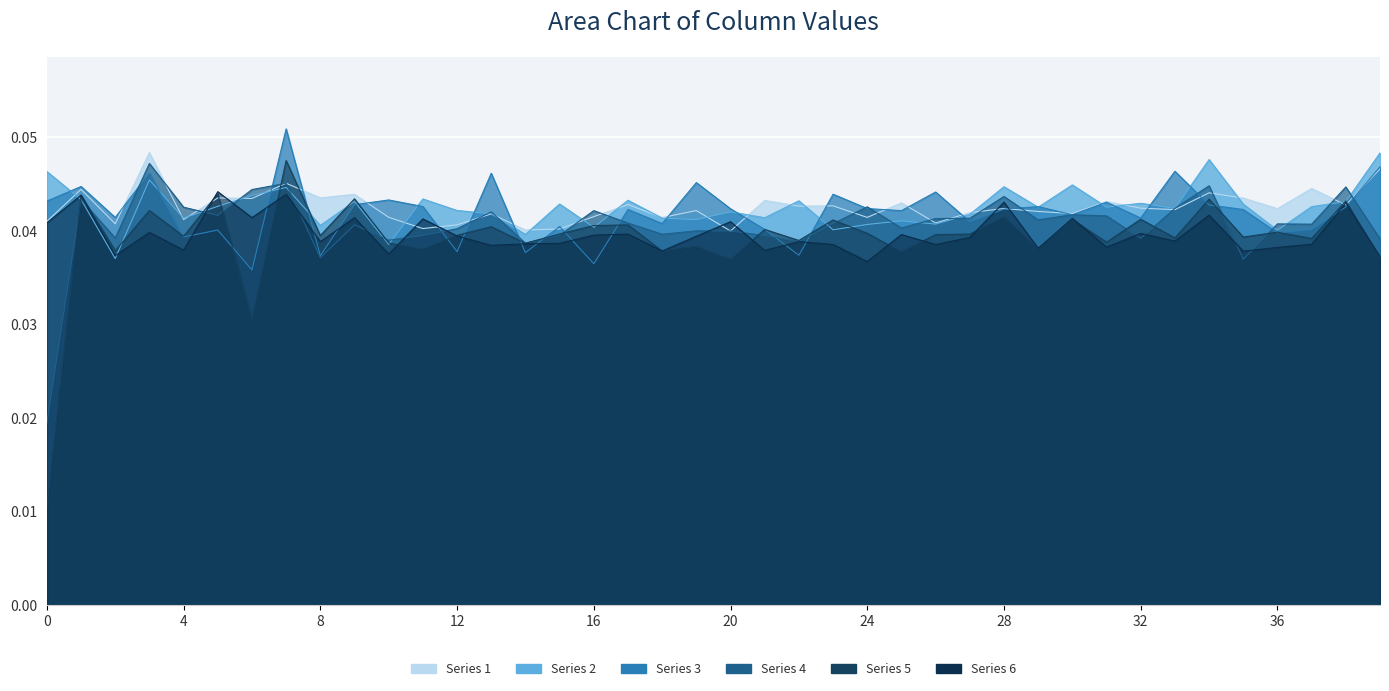

What are all the series names shown in the legend?

1, 2, 3, 4, 5, 6